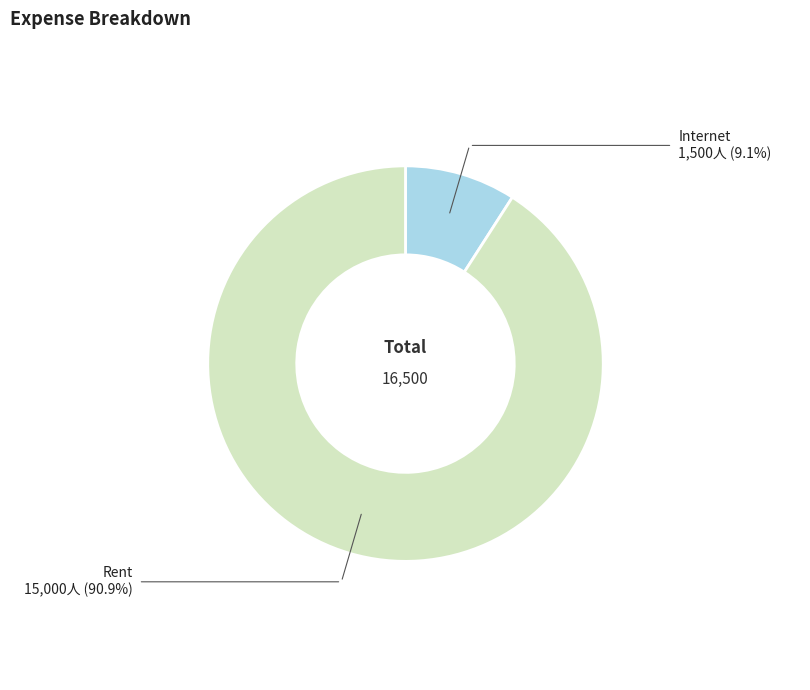

Does any single category account for the majority?

Yes